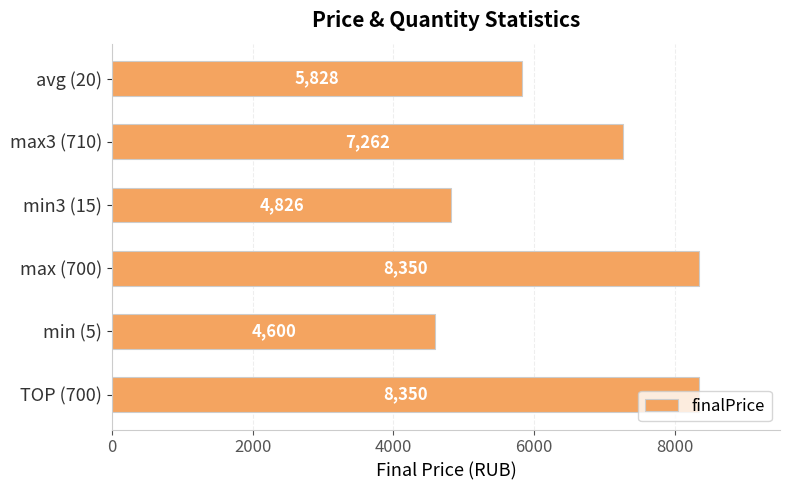

Between max3 (710) and max (700), which is larger?

max (700)